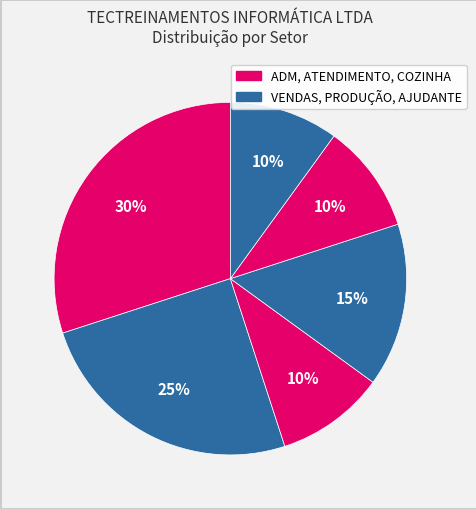

Count the number of slices in the pie.

6